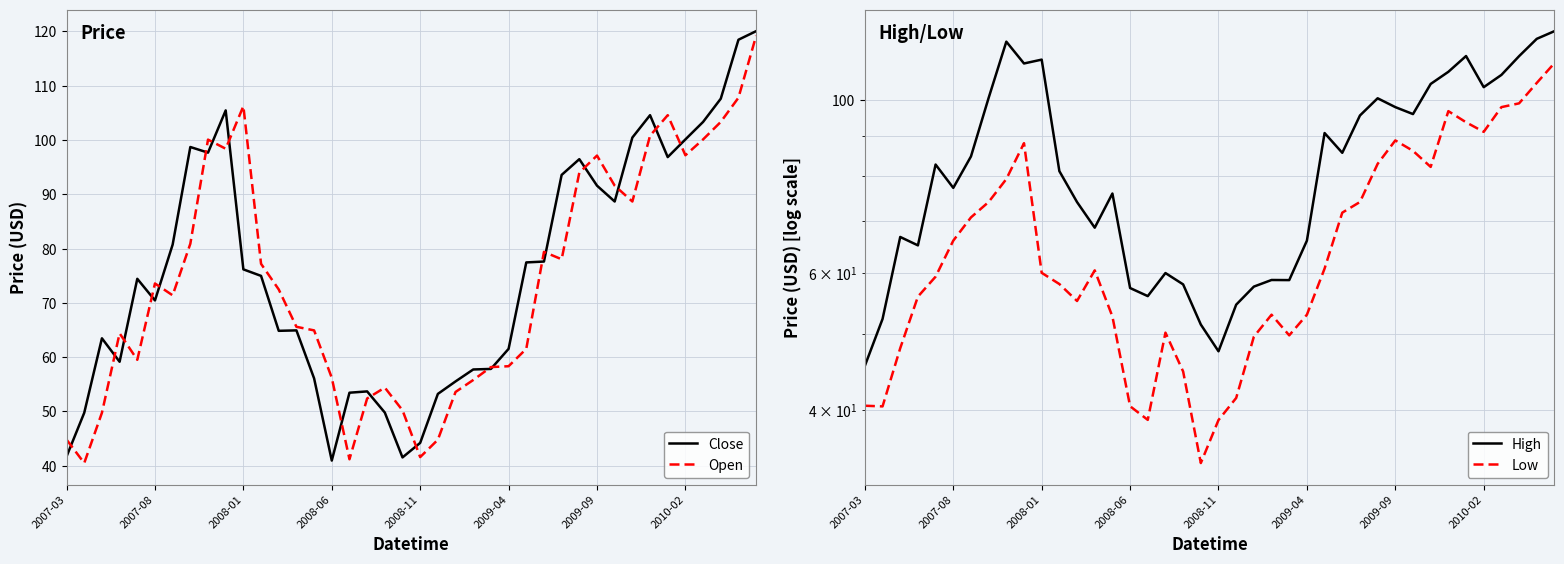

What is the minimum value for Close?

41.0